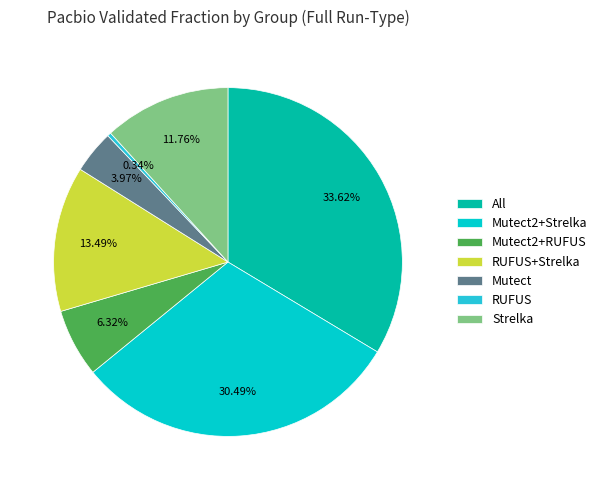

Count the number of slices in the pie.

7